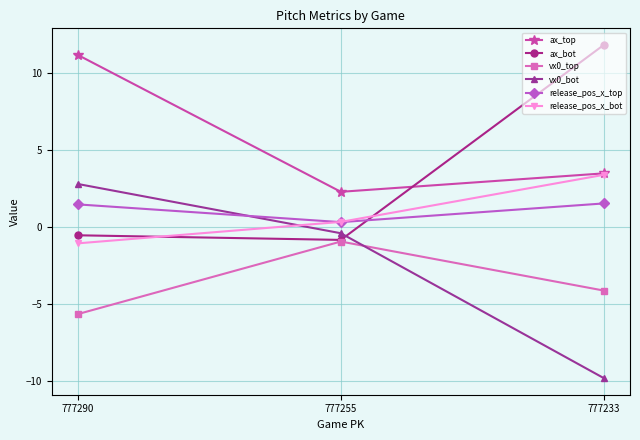

What are all the series names shown in the legend?

ax_top, ax_bot, vx0_top, vx0_bot, release_pos_x_top, release_pos_x_bot